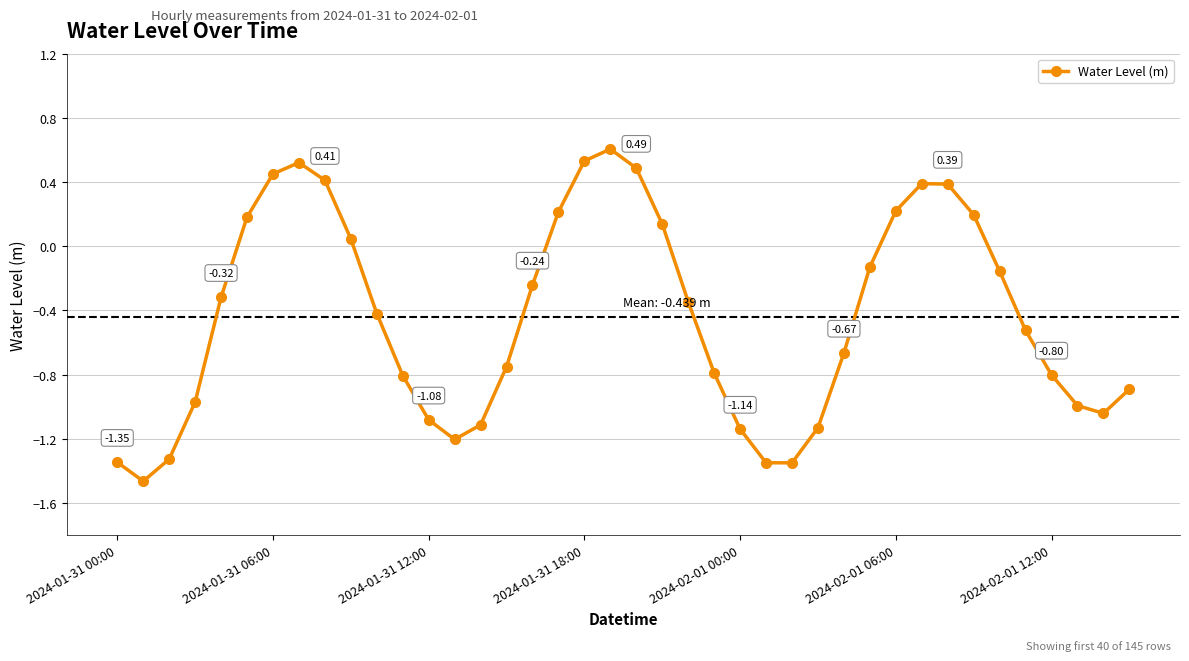

How many points are higher than both their immediate neighbors (excluding endpoints)?

3